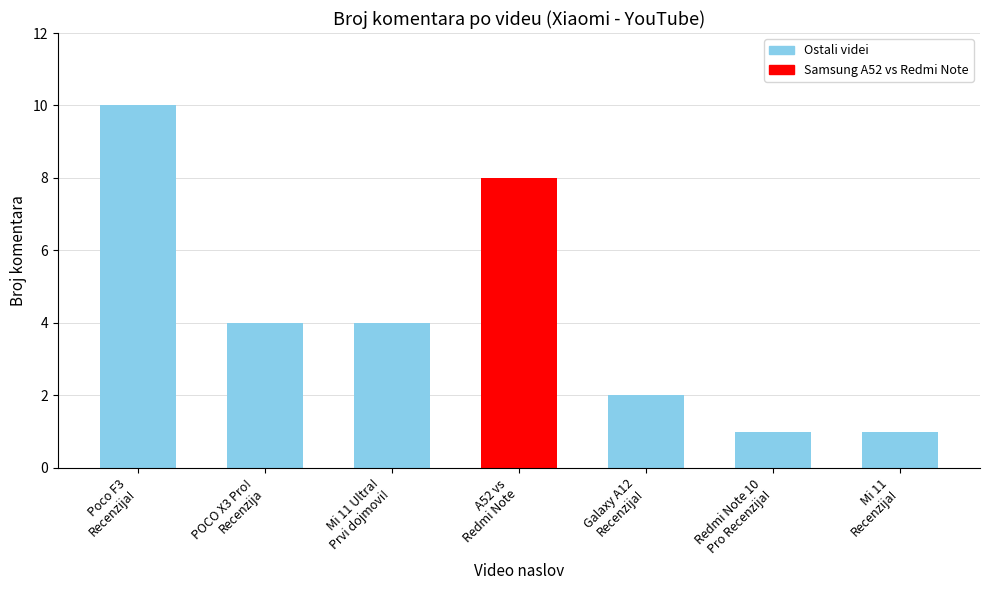

What is the greatest value displayed?

10